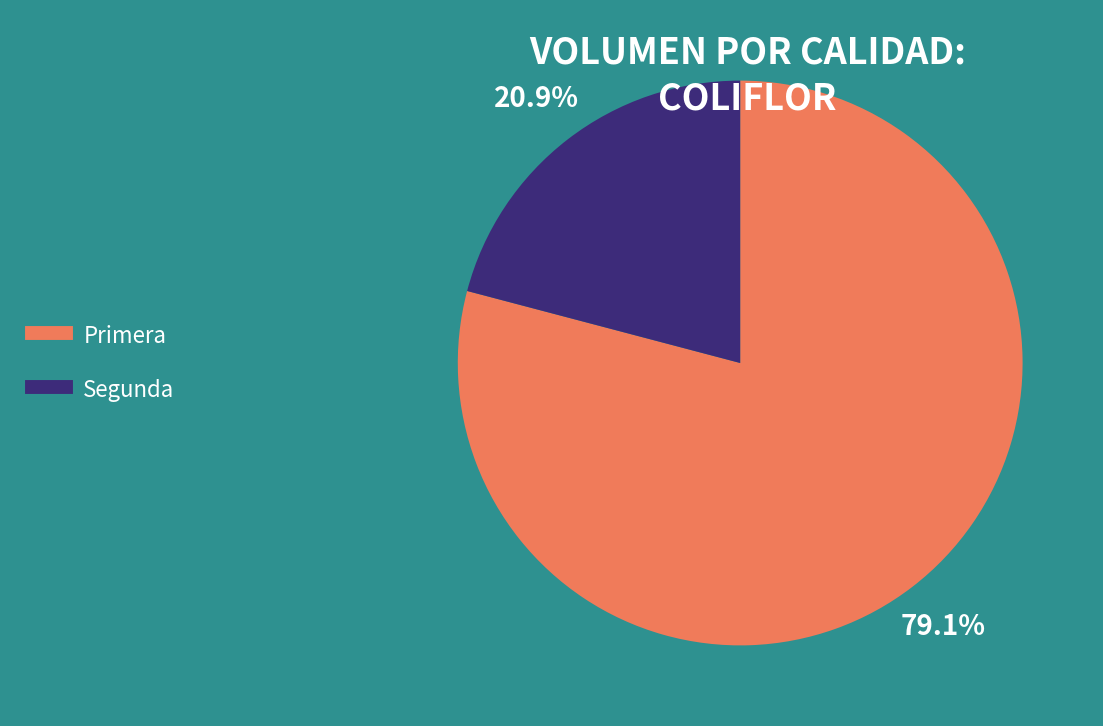

To the nearest percent, what portion does Primera represent?

79%